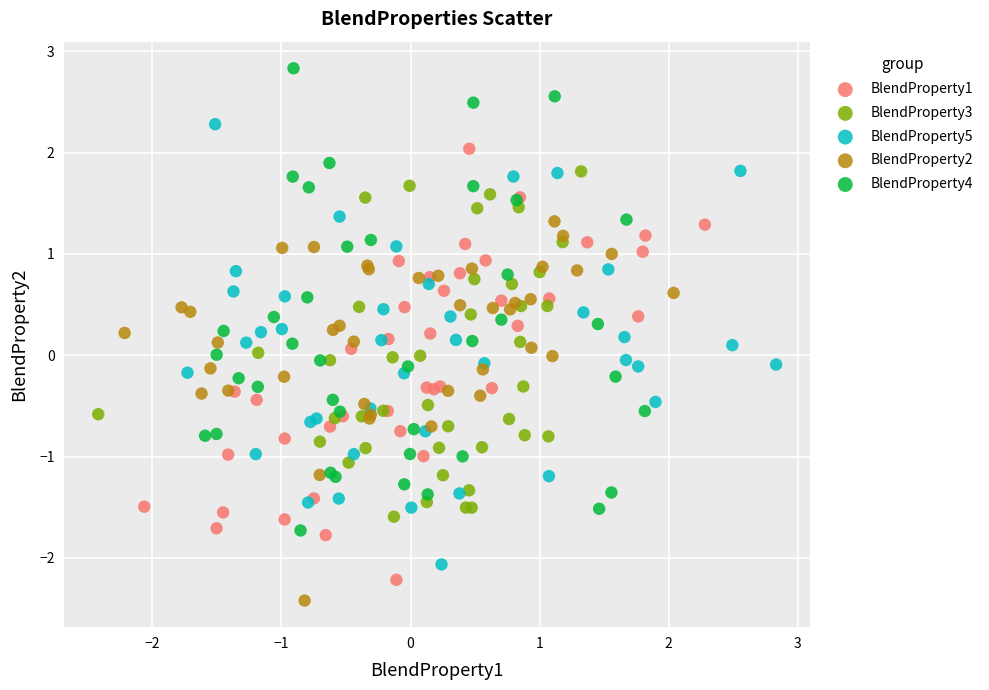

Which series contains the highest Y value?

BlendProperty4